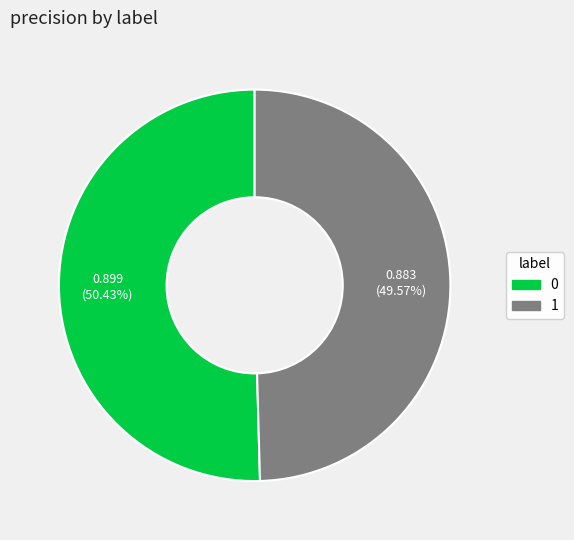

Is it true that 1 is 56% of the pie?

False